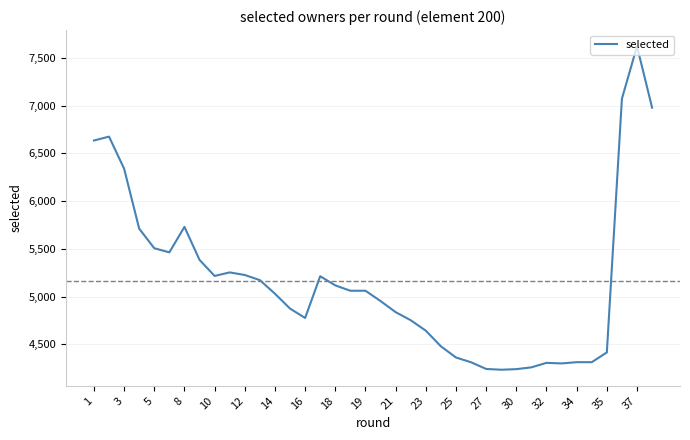

What is the maximum value shown in the chart?

7621